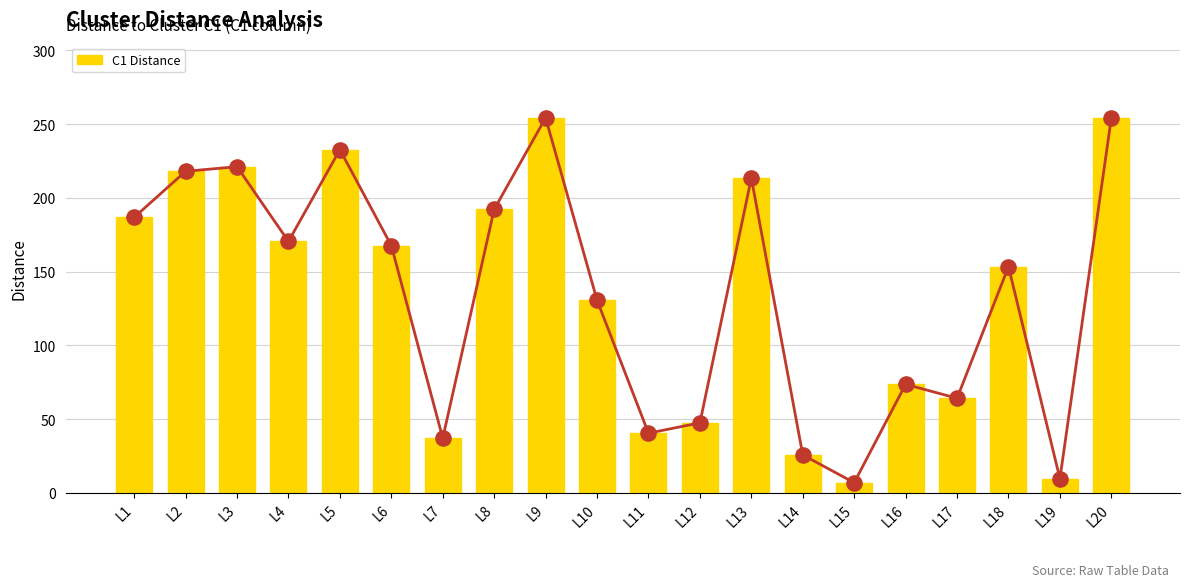

What is the change in value from L4 to L10?

-39.9